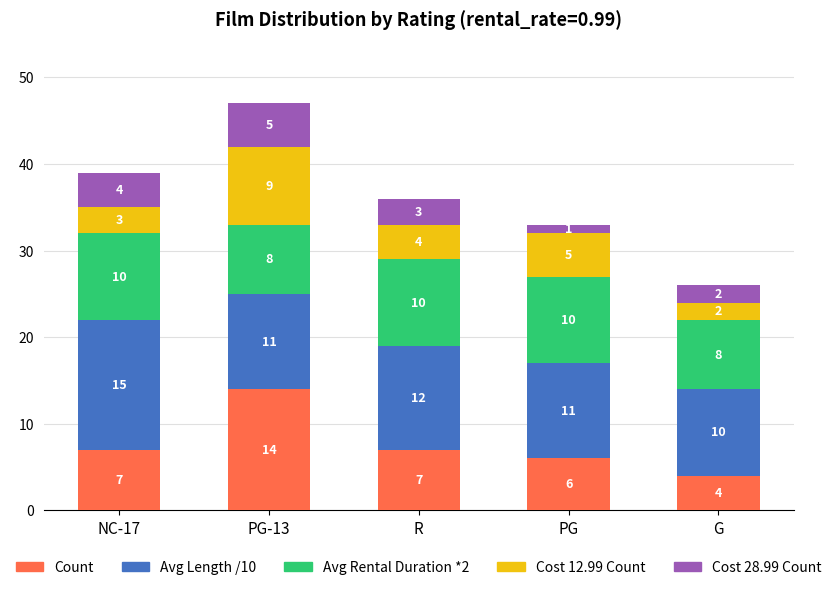

Does the chart contain stacked bars?

Yes